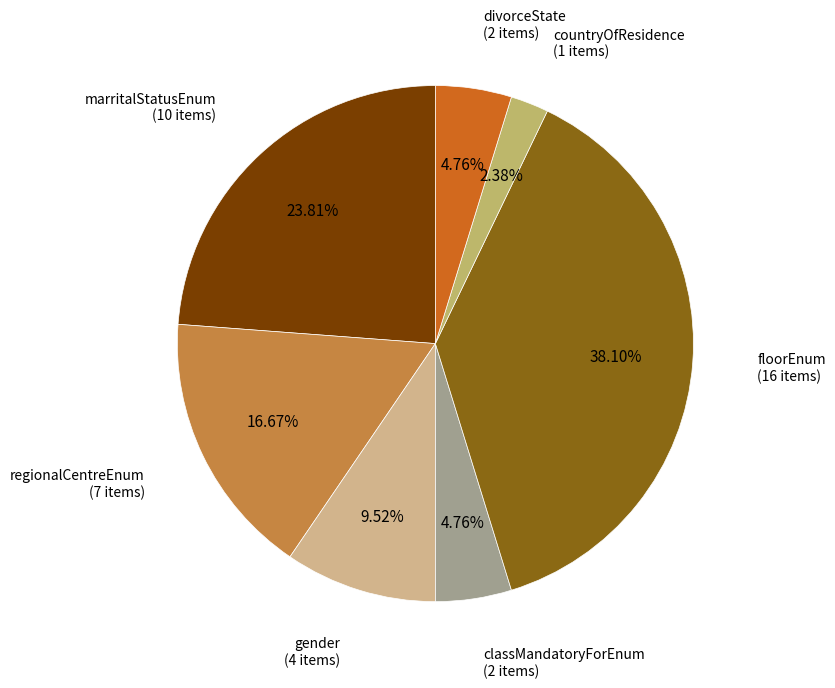

How many slices are in this pie chart?

7